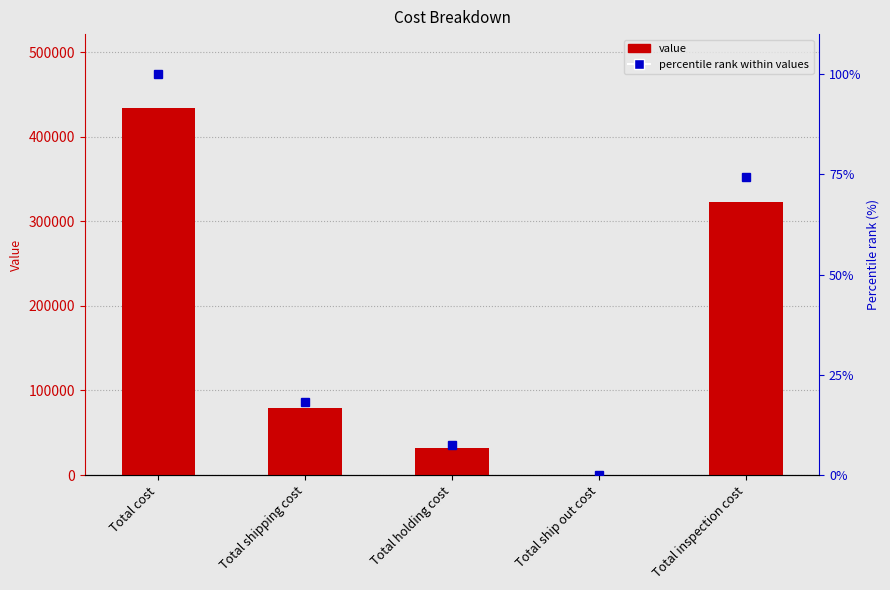

What is the label of the 1st bar from the left?

Total cost